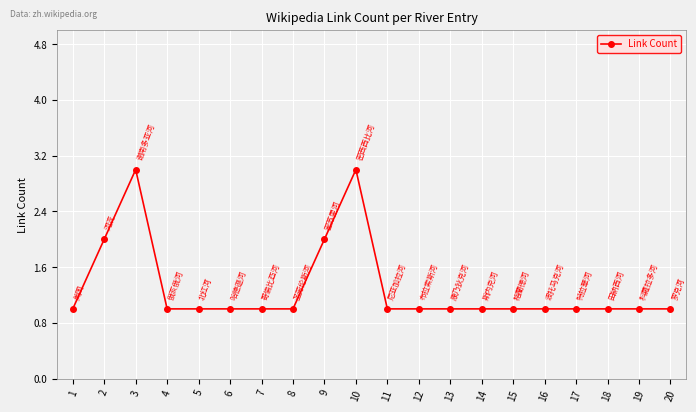

What is the sum of all values?

26